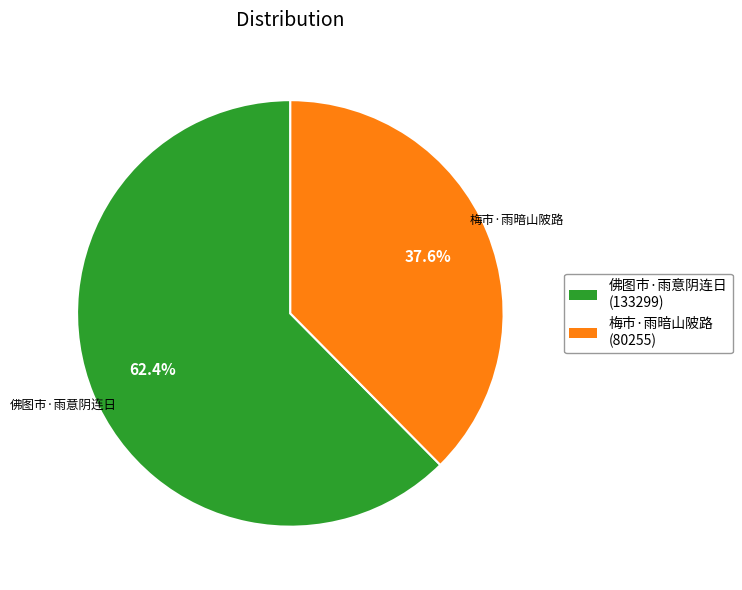

True or false: 梅市·雨暗山陂路 accounts for 38% of the total.

True